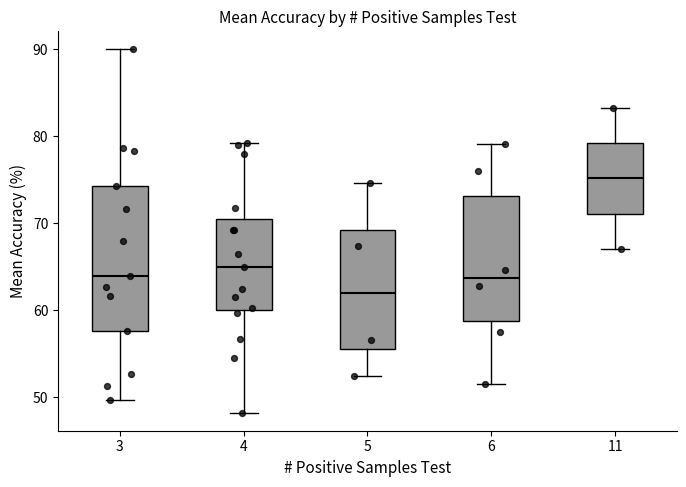

Which box is the tallest, from its lower edge to its upper edge?

3